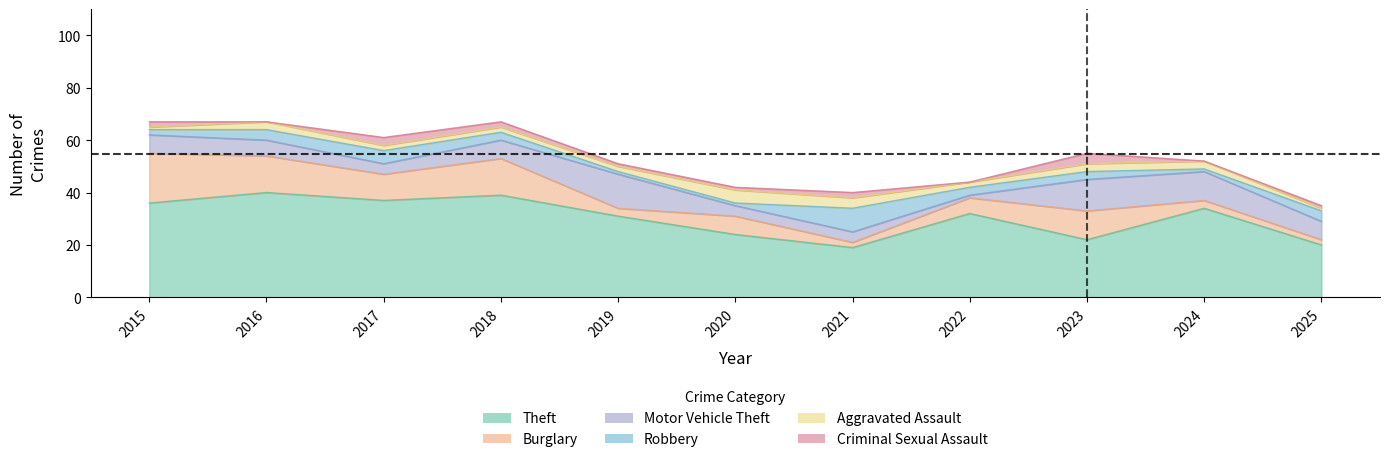

What is the difference between the maximum and minimum values in the Aggravated Assault series?

4